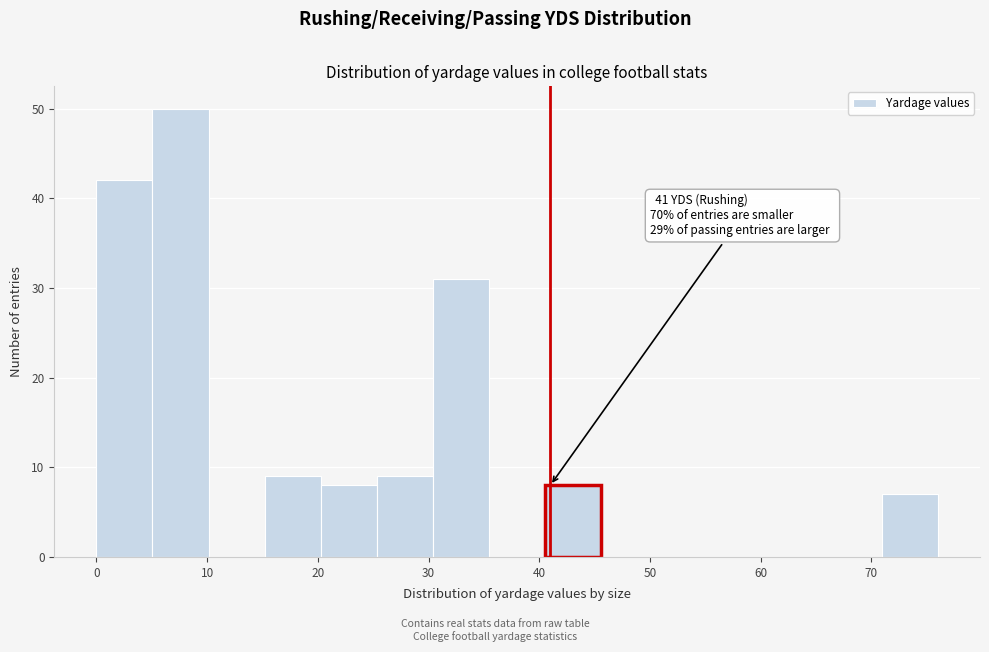

Which range on the x-axis has the tallest bar?

5 to 10